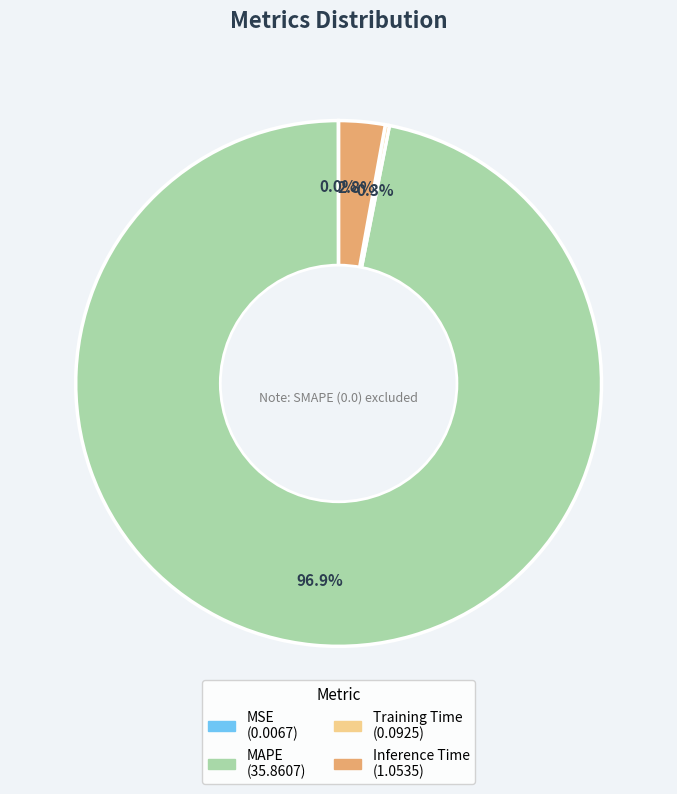

Is there a majority slice in this chart?

Yes